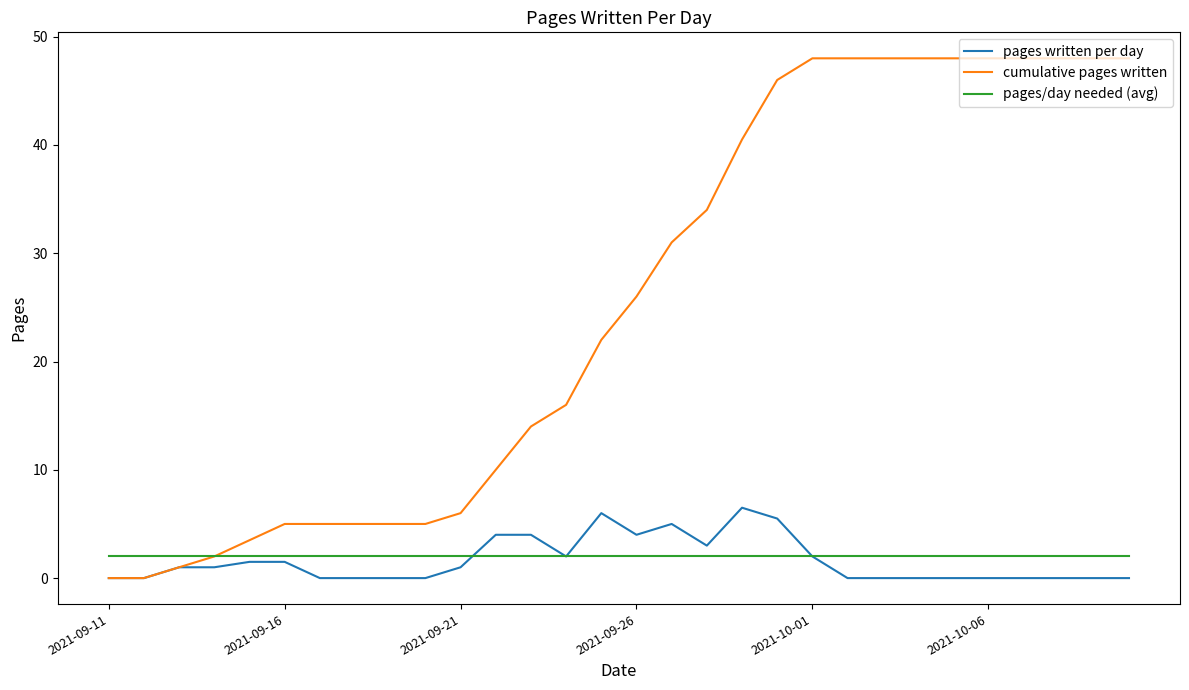

Rank the series by their maximum value, from lowest to highest.

pages/day needed (avg), pages written per day, cumulative pages written